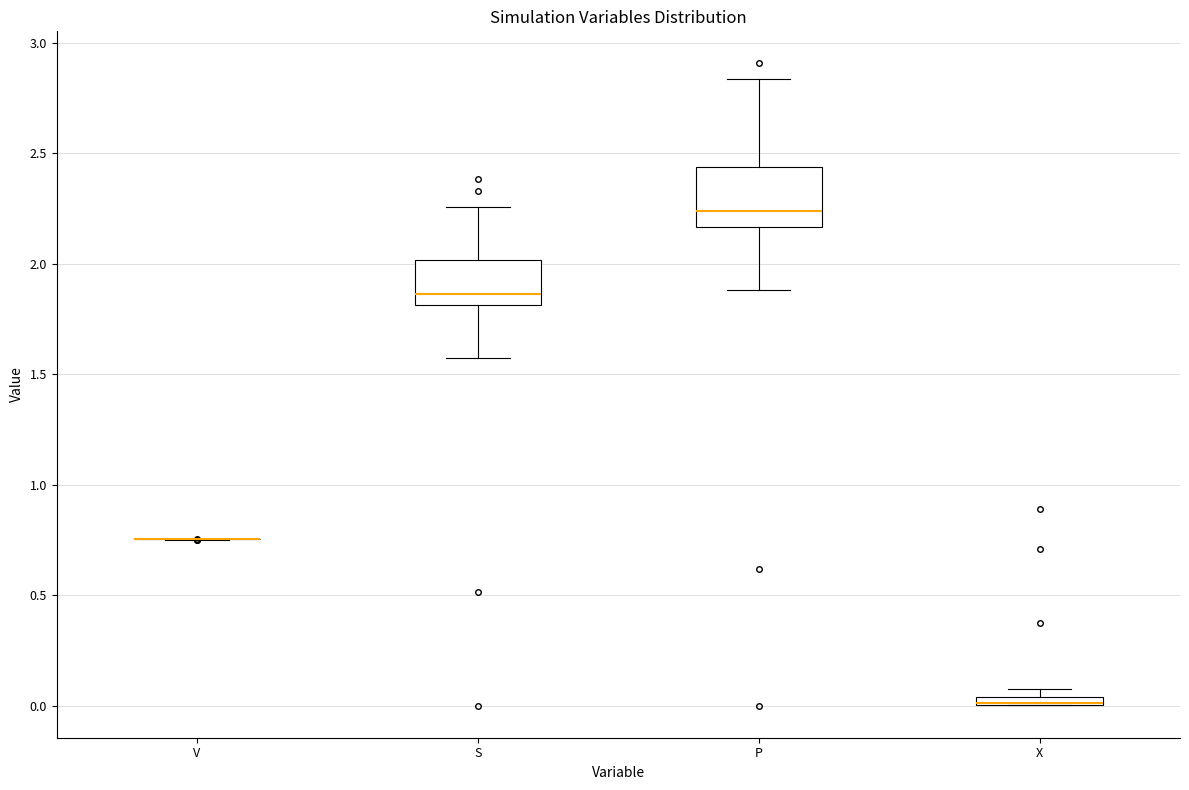

Comparing the boxes themselves (not the whiskers), which one is the tallest?

P